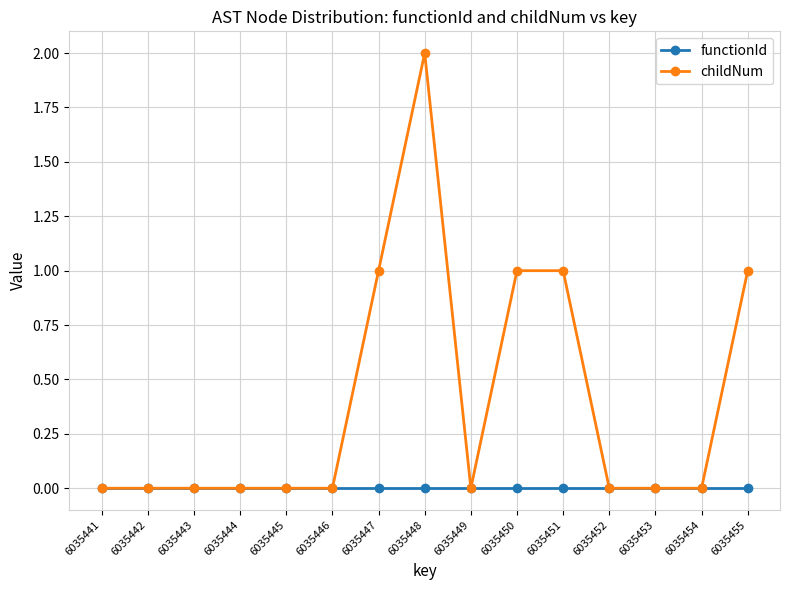

Which series changed the most between 6035443 and 6035451?

childNum